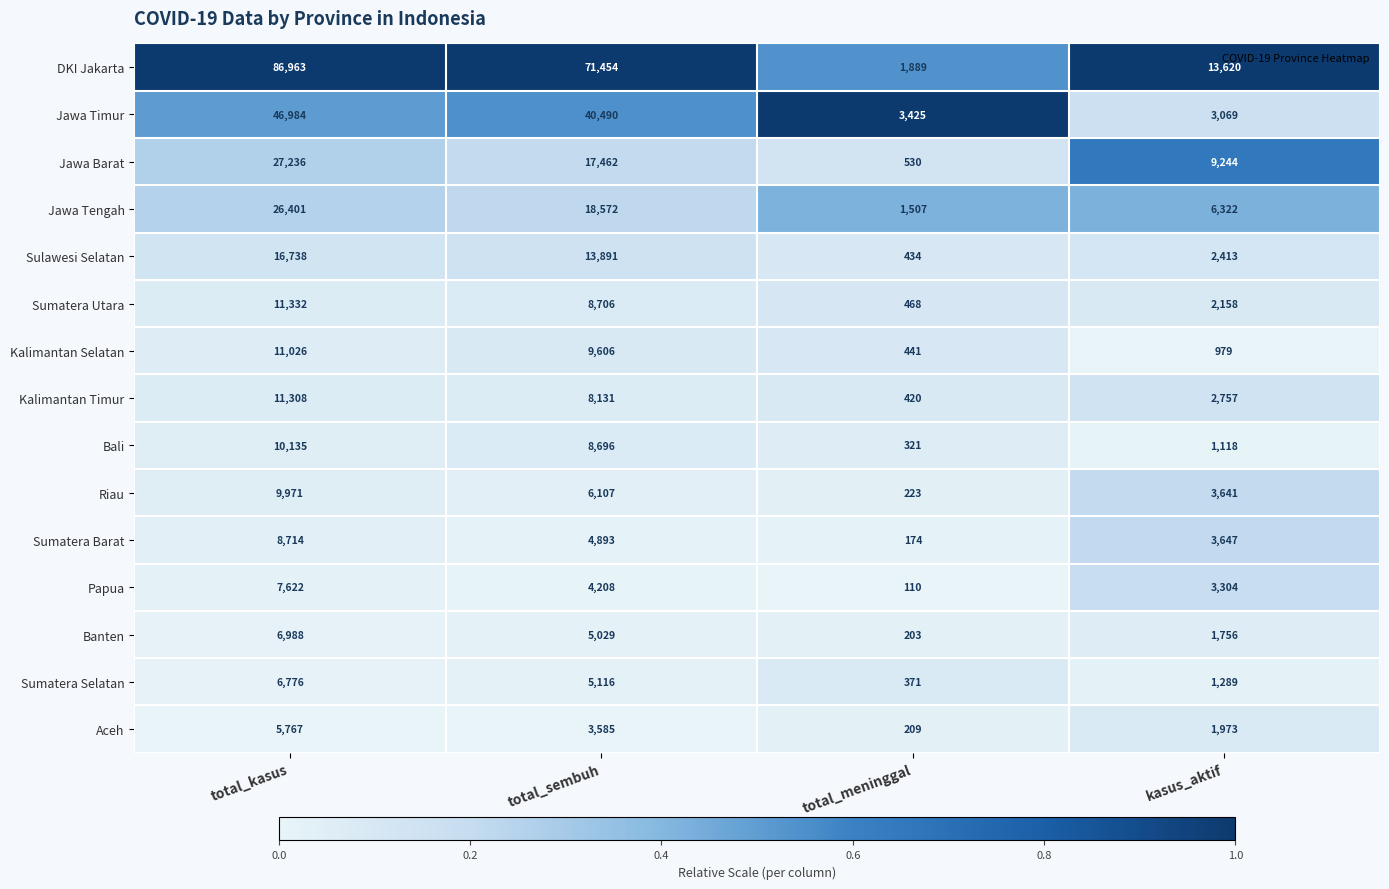

At which category is the sum across all series the highest?

total_kasus